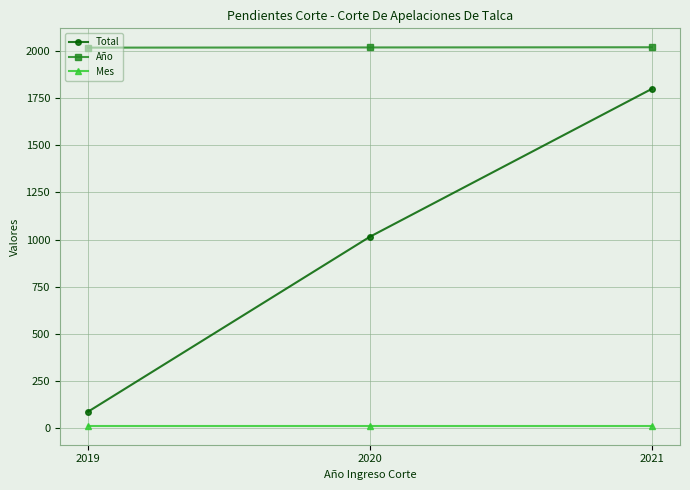

What is the minimum value shown in the chart?

11